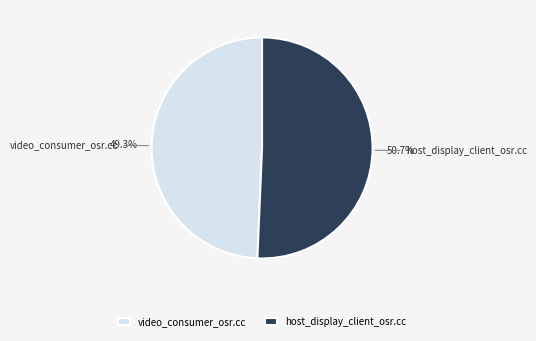

Count the number of slices in the pie.

2